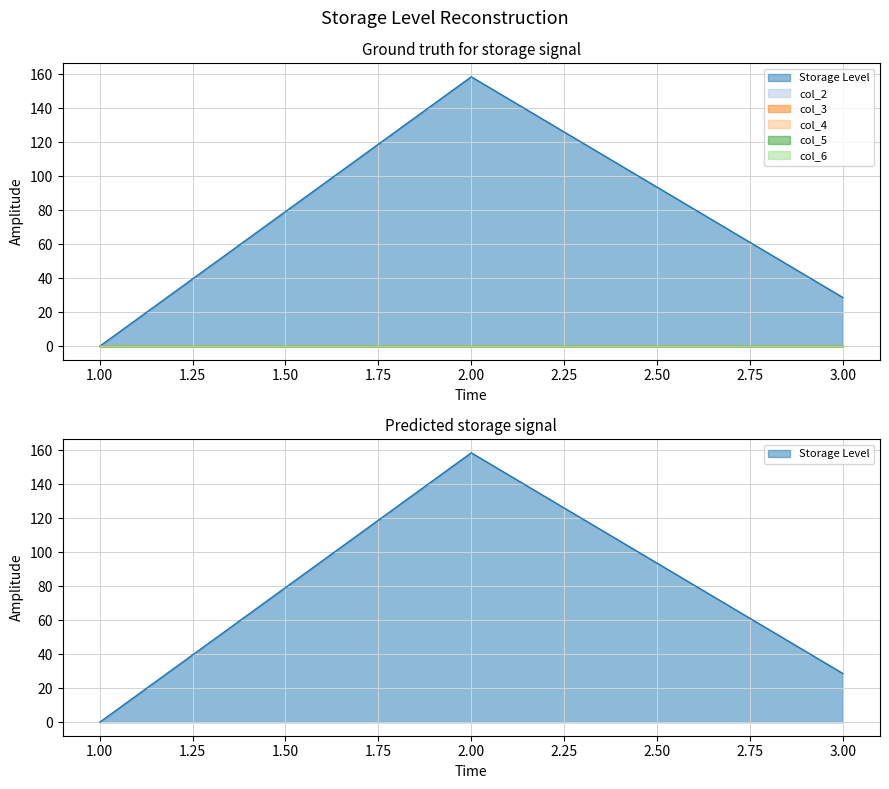

What is the greatest value displayed?

158.4